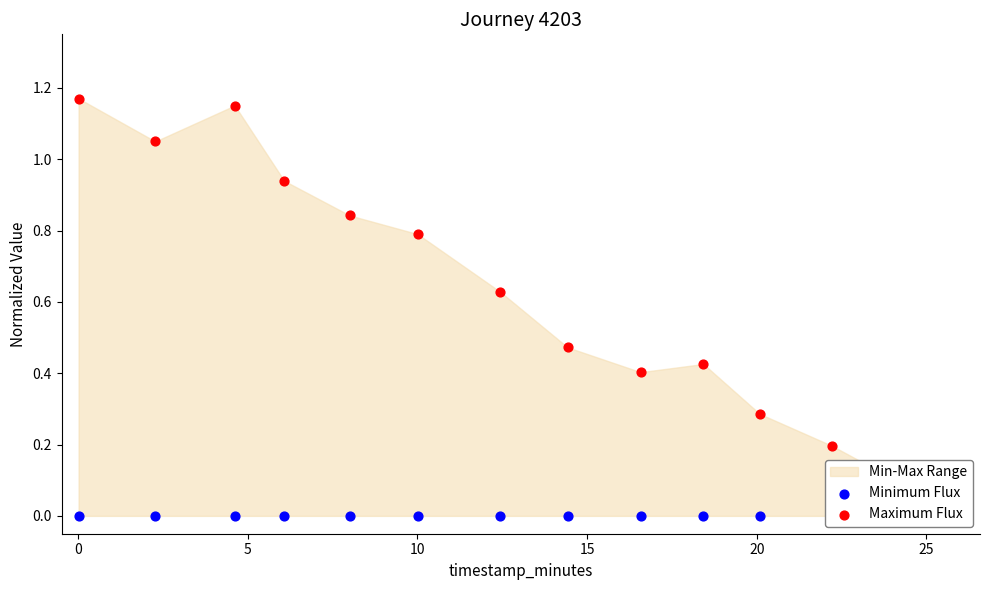

Which series has the widest spread of Y values?

Maximum Flux